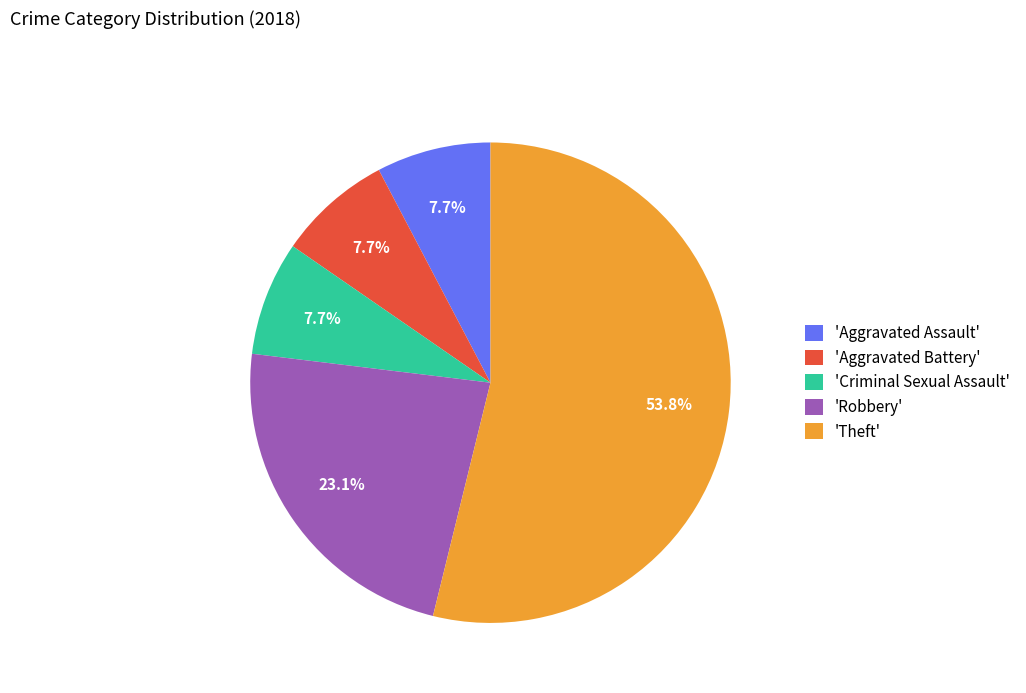

Combined, do 'Aggravated Battery' and 'Aggravated Assault' account for over 50%?

No